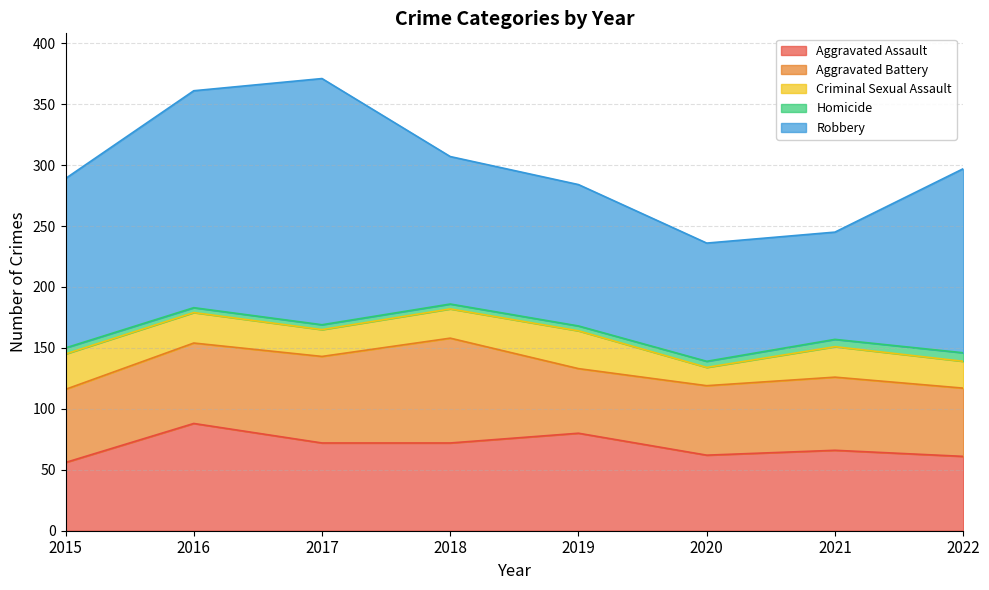

What is the lowest value of the Aggravated Assault series?

56